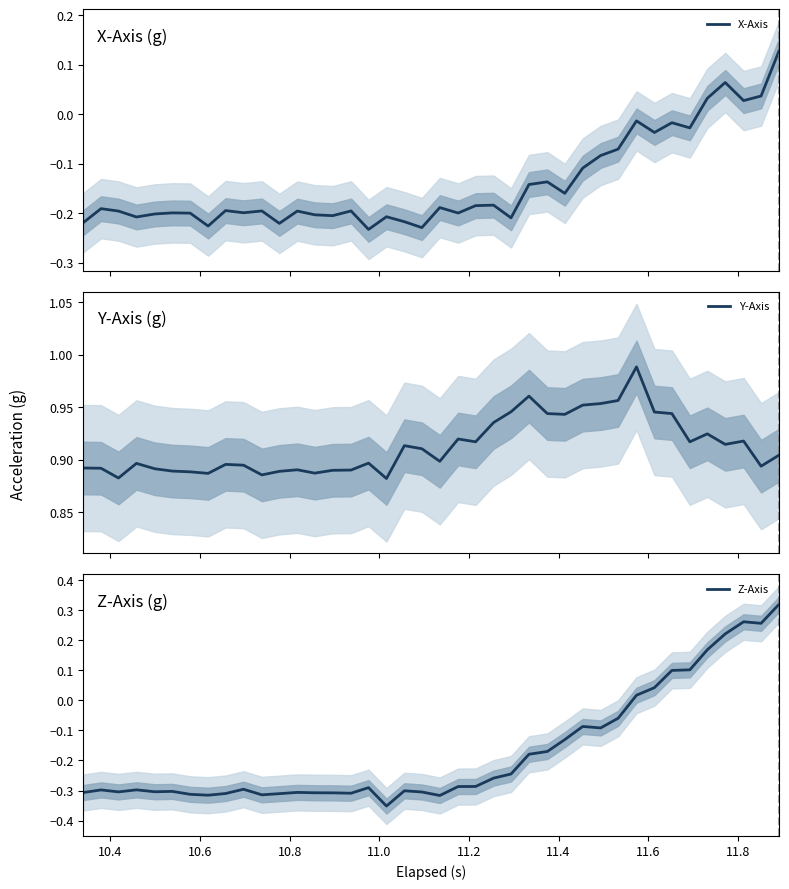

Does the chart have visible grid lines?

No